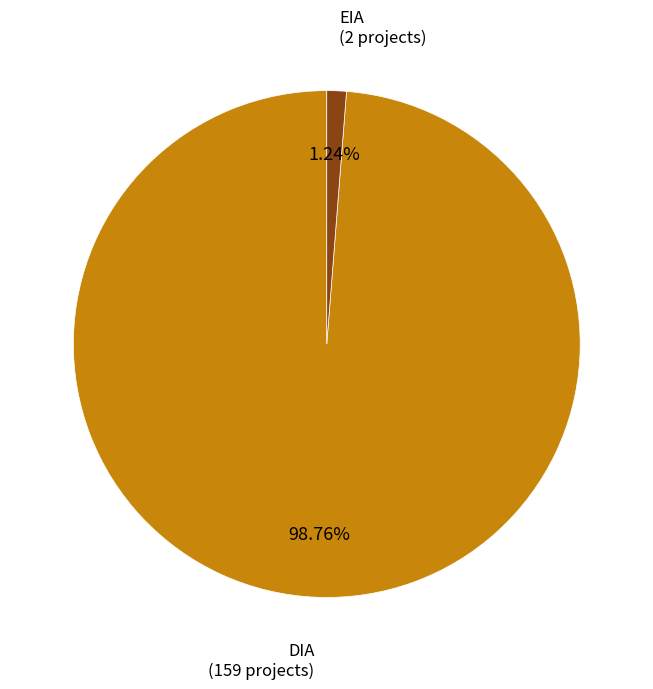

How many slices are in this pie chart?

2